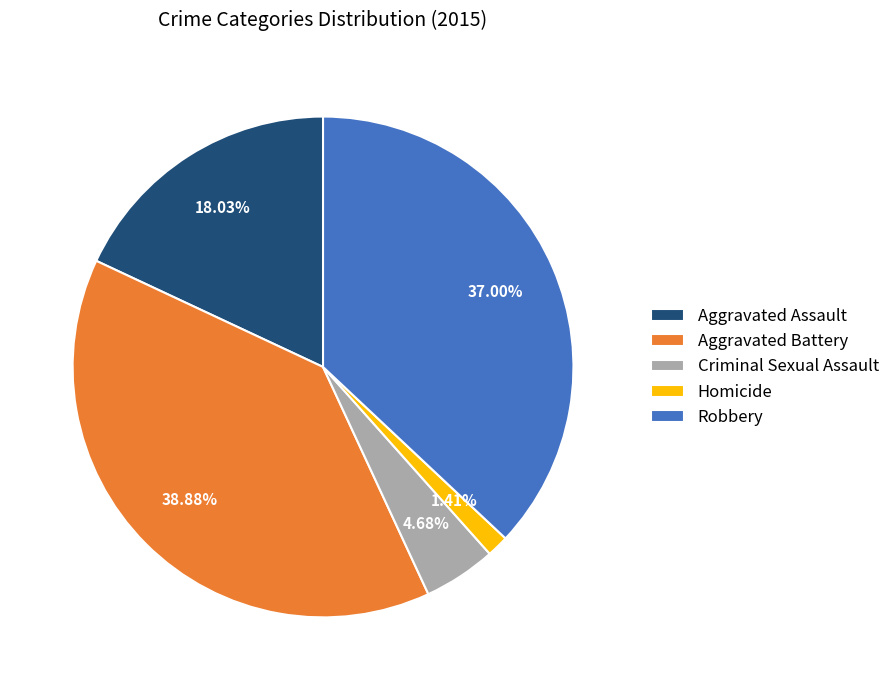

To the nearest percent, what percentage of the pie is Aggravated Battery?

39%